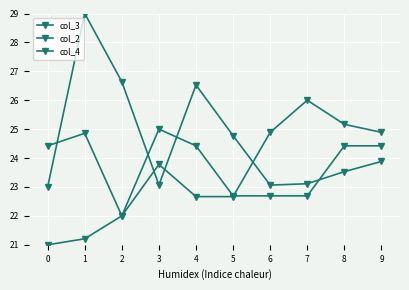

Where is the first local maximum for col_2?

3